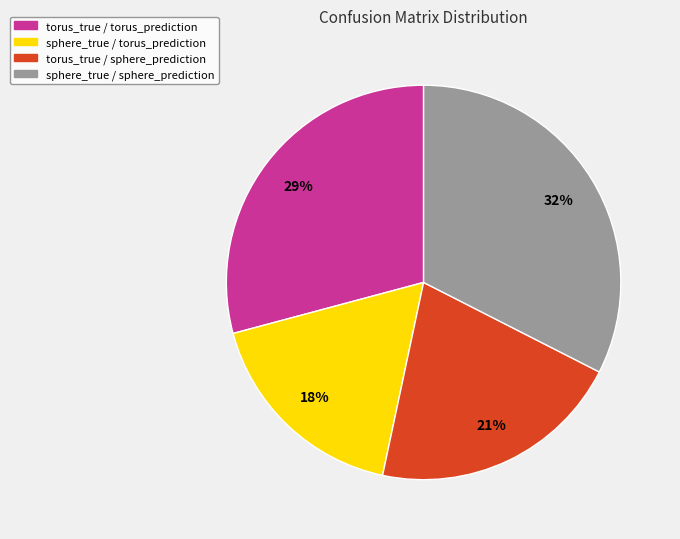

To the nearest percent, what is the combined percentage of torus_true / torus_prediction and sphere_true / torus_prediction?

47%